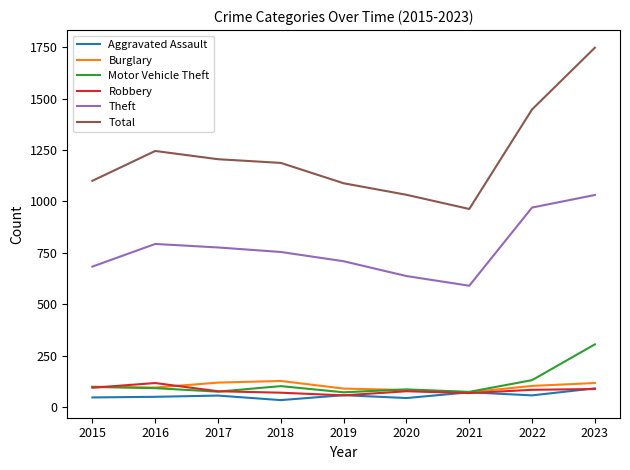

How many values in the Theft series are below 754?

4